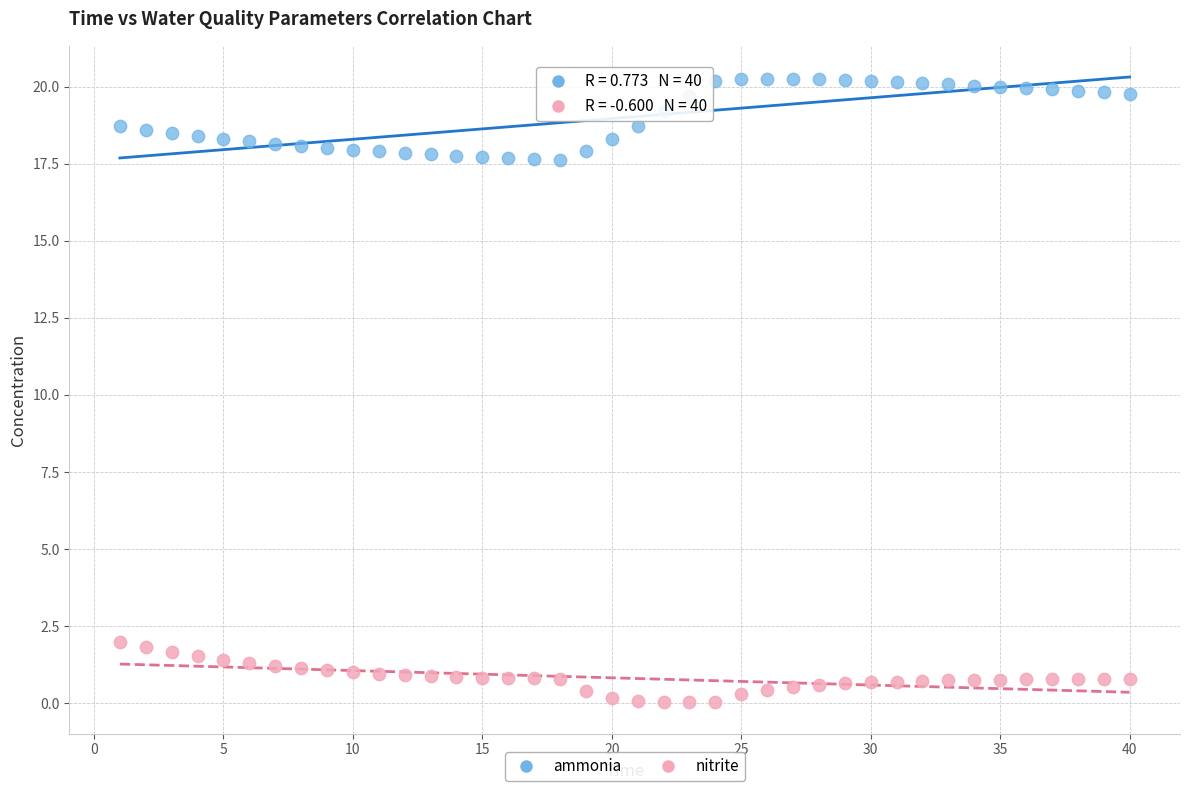

Which series contains the lowest Y value?

nitrite